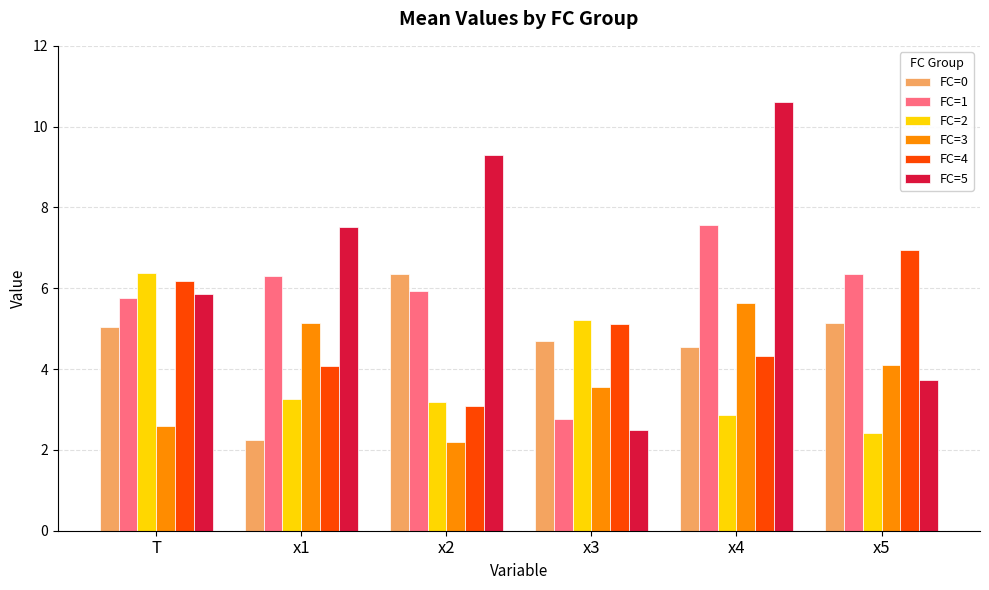

What is the difference between the maximum and minimum values in the FC=4 series?

3.8